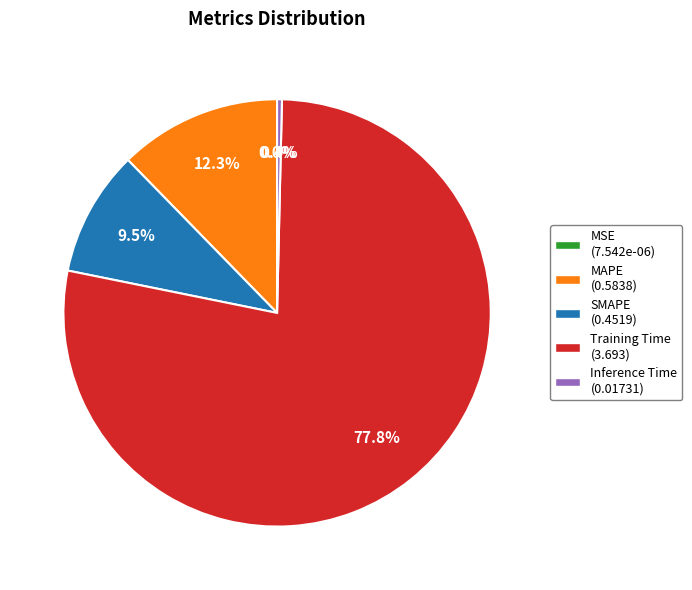

Does Training Time (3.693) represent more than half of the total?

Yes